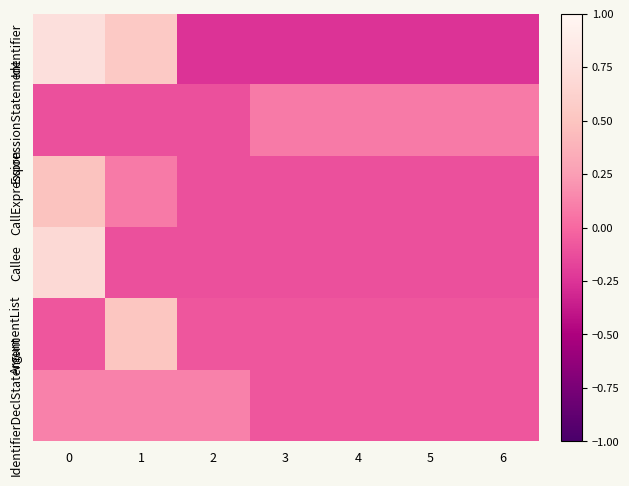

At how many categories does at least one series exceed 0?

7